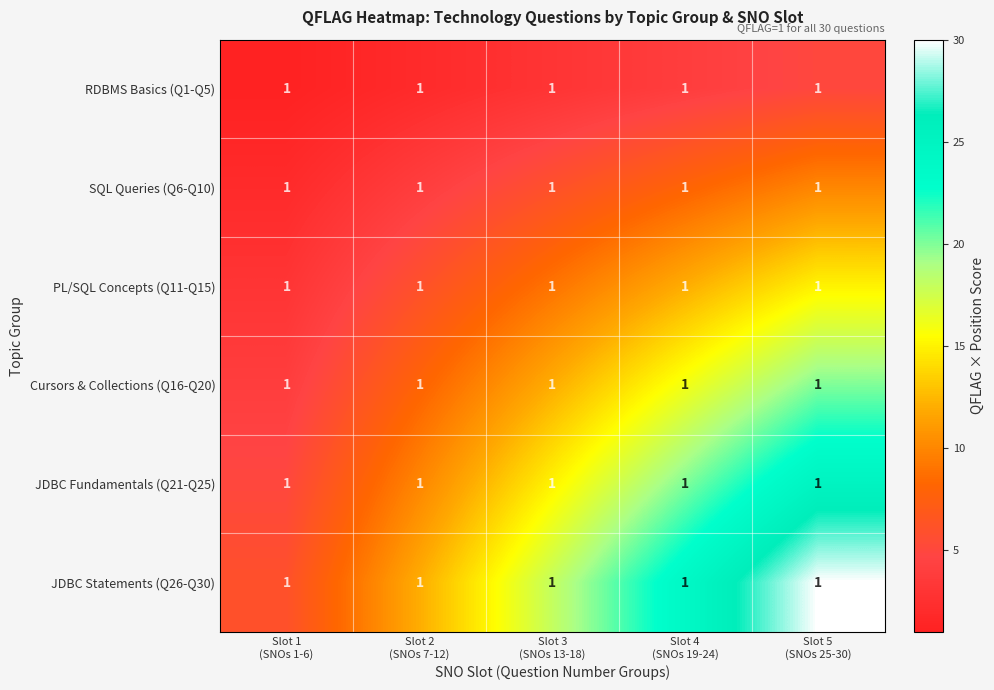

At Slot 5 (SNOs 25-30), list the series in order from largest to smallest.

JDBC Statements (Q26-Q30), JDBC Fundamentals (Q21-Q25), Cursors & Collections (Q16-Q20), PL/SQL Concepts (Q11-Q15), SQL Queries (Q6-Q10), RDBMS Basics (Q1-Q5)